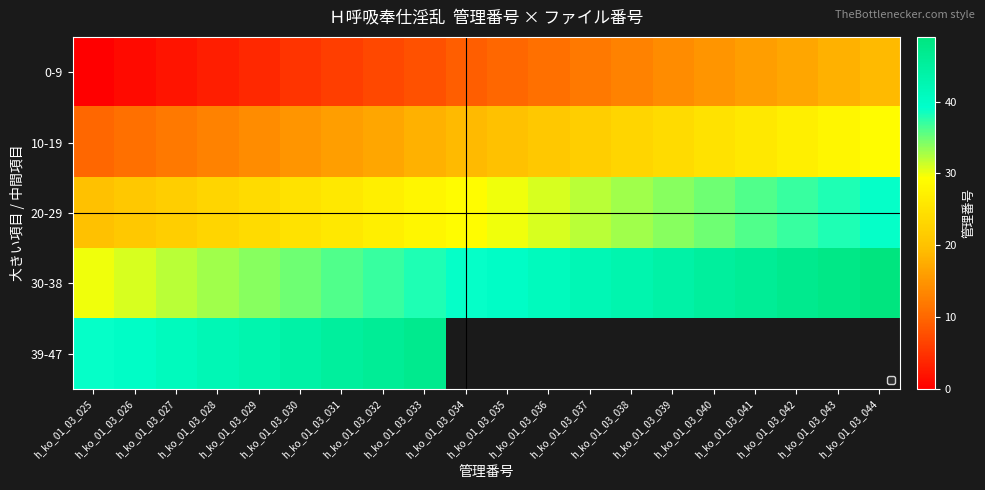

Which series has the widest spread of values?

0-9